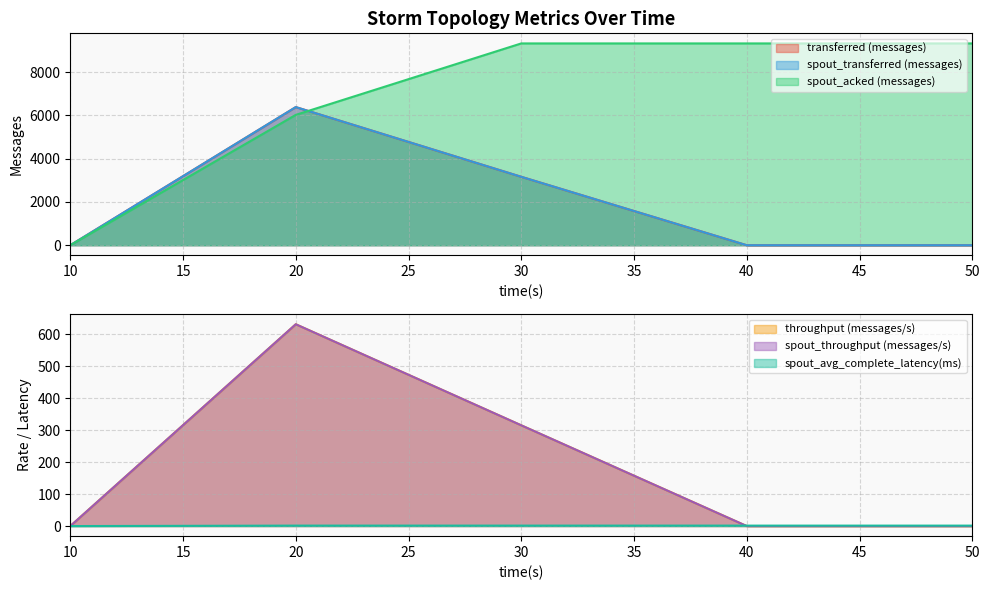

At which label does spout_avg_complete_latency(ms) first exceed 1?

20